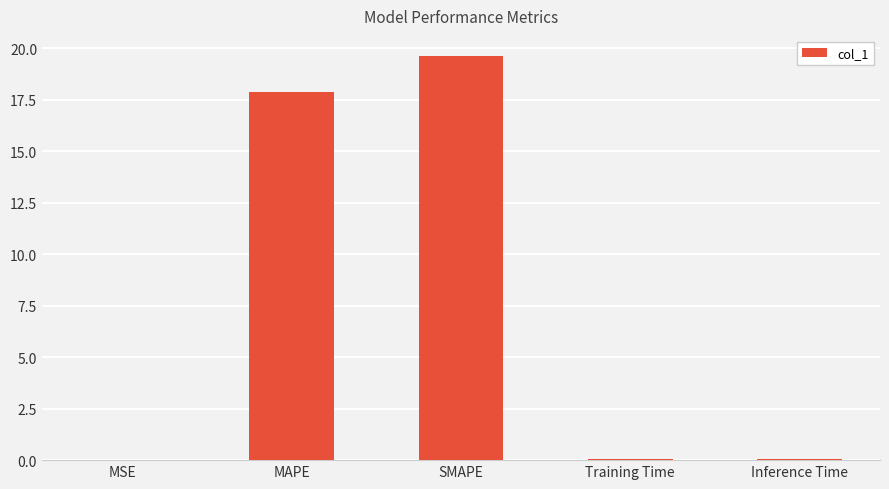

What is the approximate value at MAPE?

17.9